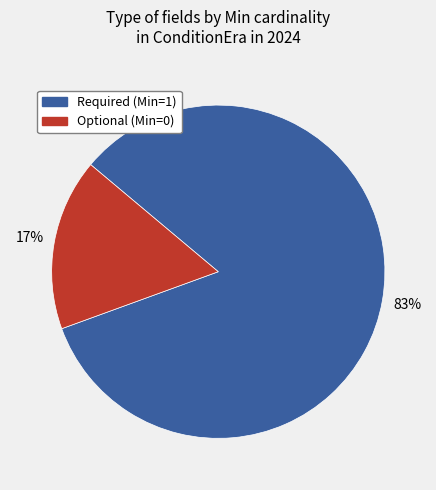

To the nearest percent, what is the average slice percentage?

50%